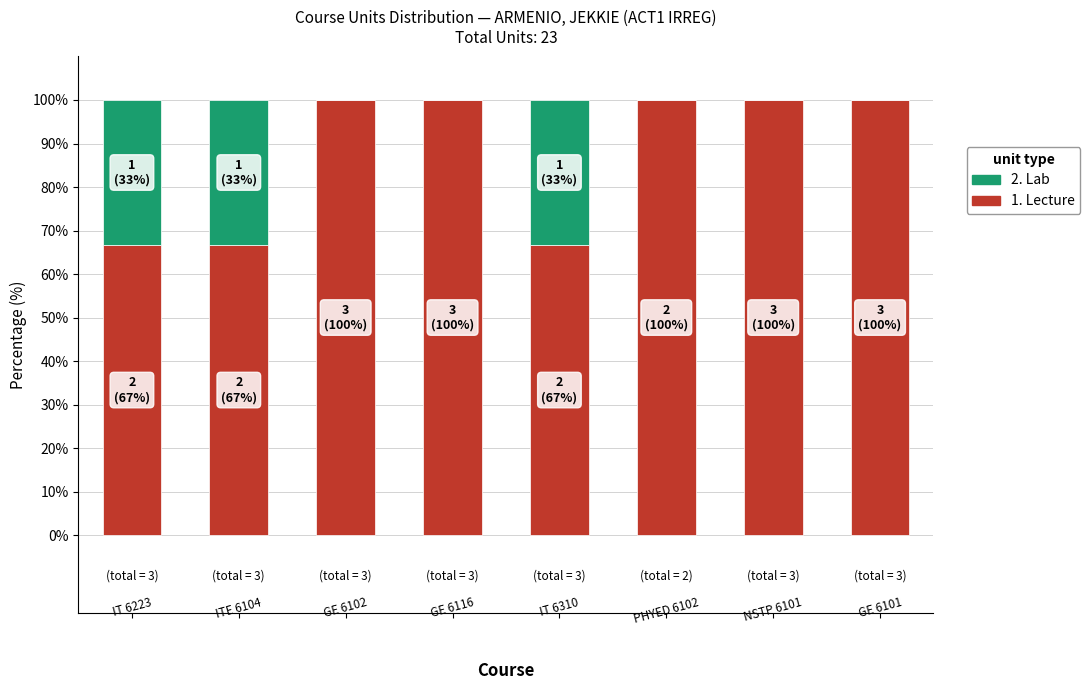

What is the sum of all 1. Lecture values?

700.0